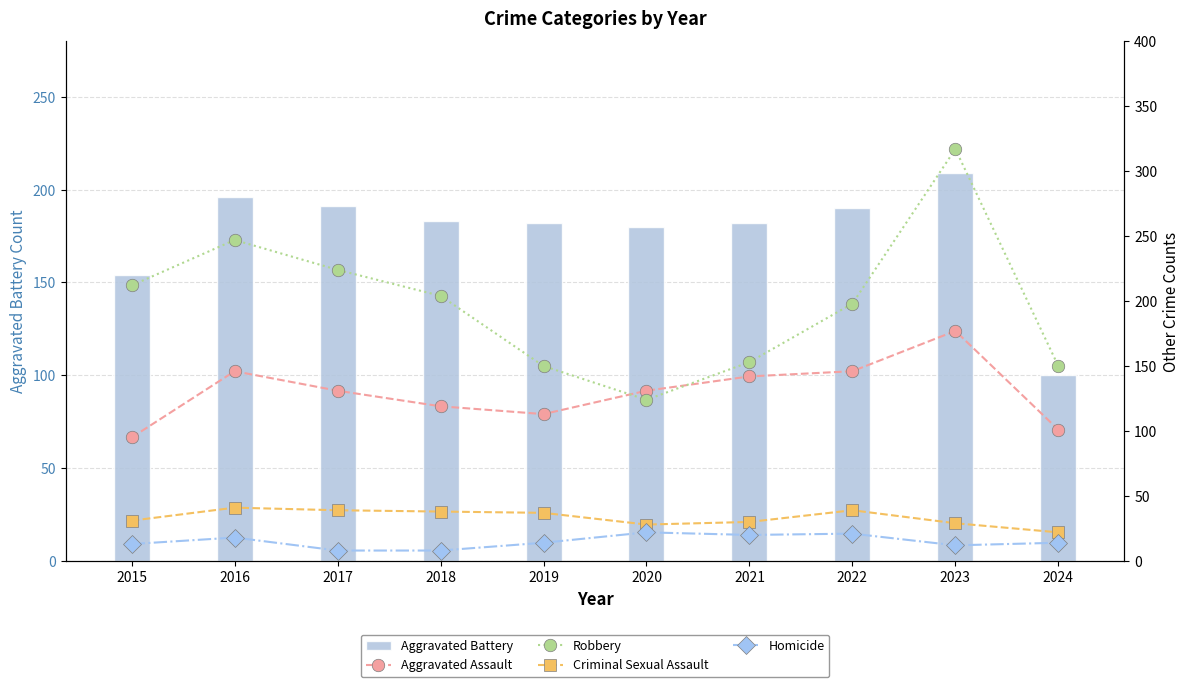

Rank the series by their maximum value, from highest to lowest.

Robbery, Aggravated Battery, Aggravated Assault, Criminal Sexual Assault, Homicide